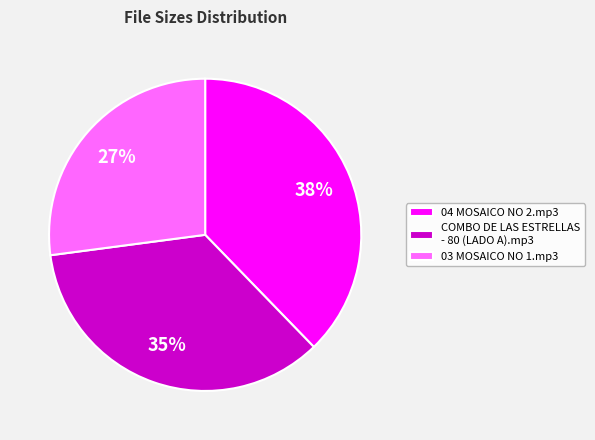

How many segments does this pie chart have?

3